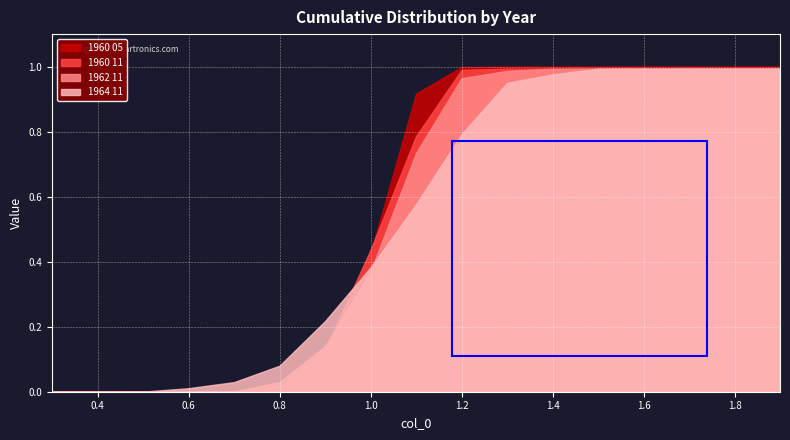

Reading left to right, list all the values displayed in this chart.

1960 05: 0.3=0.0	0.4=0.0	0.5=0.0	0.6=0.0	0.7=0.0	0.8=0.0	0.9=0.1	1.0=0.4	1.1=0.9	1.2=1.0	1.3=1.0	1.4=1.0	1.5=1.0	1.6=1.0	1.7=1.0	1.8=1.0	1.9=1.0
1960 11: 0.3=0.0	0.4=0.0	0.5=0.0	0.6=0.0	0.7=0.0	0.8=0.0	0.9=0.1	1.0=0.4	1.1=0.8	1.2=1.0	1.3=1.0	1.4=1.0	1.5=1.0	1.6=1.0	1.7=1.0	1.8=1.0	1.9=1.0
1962 11: 0.3=0.0	0.4=0.0	0.5=0.0	0.6=0.0	0.7=0.0	0.8=0.0	0.9=0.1	1.0=0.4	1.1=0.7	1.2=1.0	1.3=1.0	1.4=1.0	1.5=1.0	1.6=1.0	1.7=1.0	1.8=1.0	1.9=1.0
1964 11: 0.3=0.0	0.4=0.0	0.5=0.0	0.6=0.0	0.7=0.0	0.8=0.1	0.9=0.2	1.0=0.4	1.1=0.6	1.2=0.8	1.3=0.9	1.4=1.0	1.5=1.0	1.6=1.0	1.7=1.0	1.8=1.0	1.9=1.0